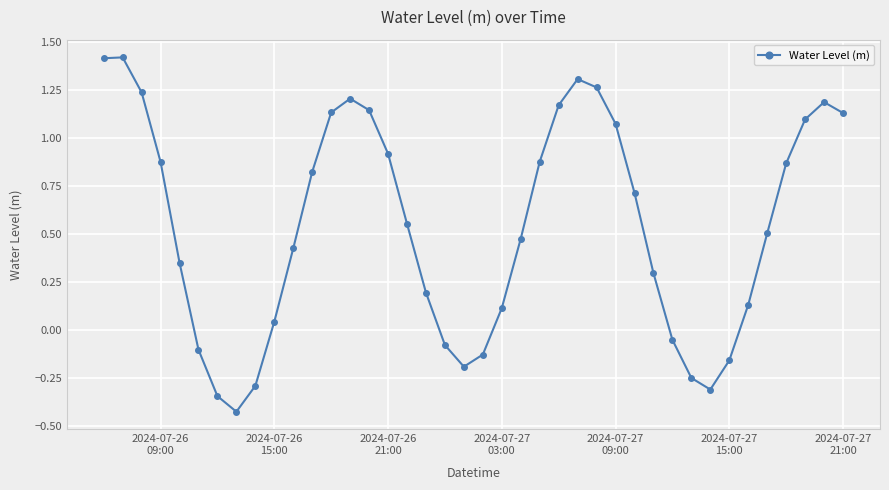

True or false: the data has more than 0 interior local peaks.

True